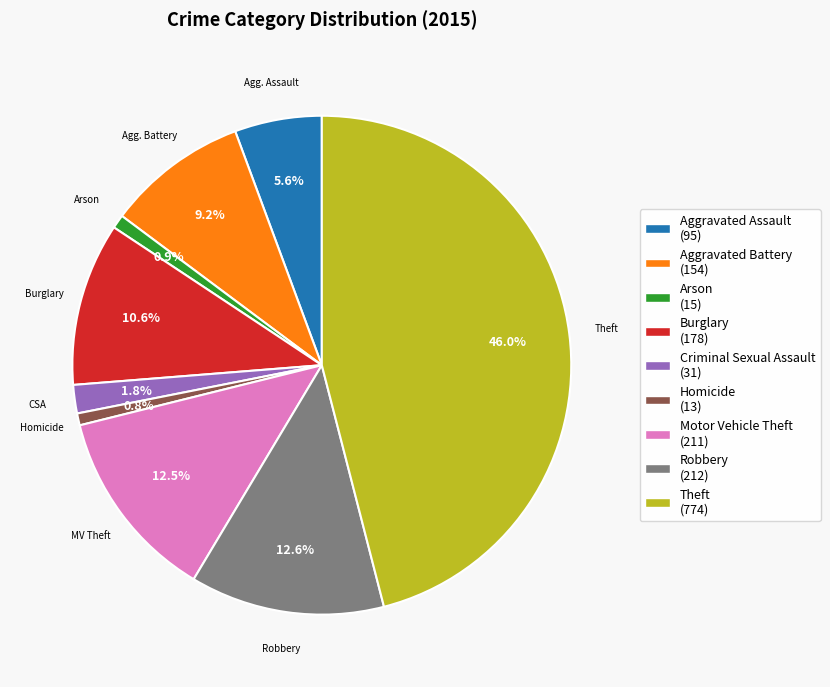

Does any single category account for the majority?

No